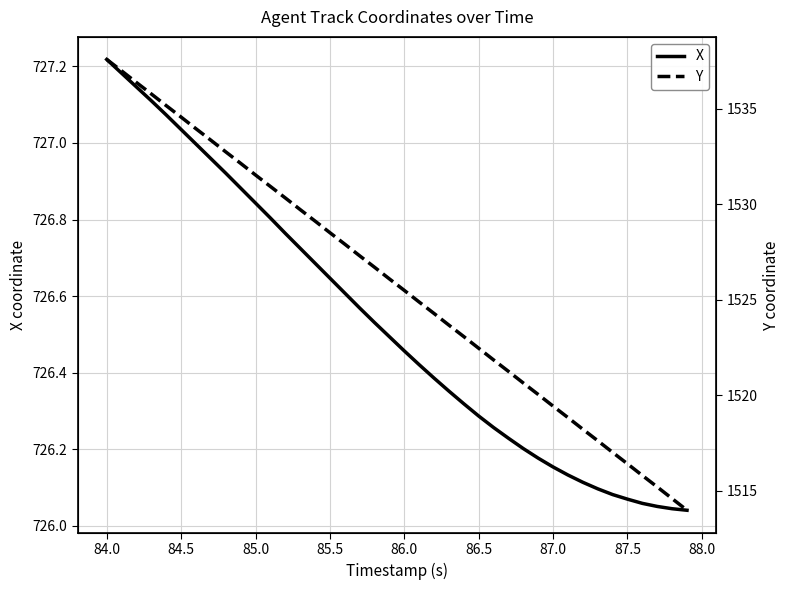

What is the smallest value displayed?

726.0